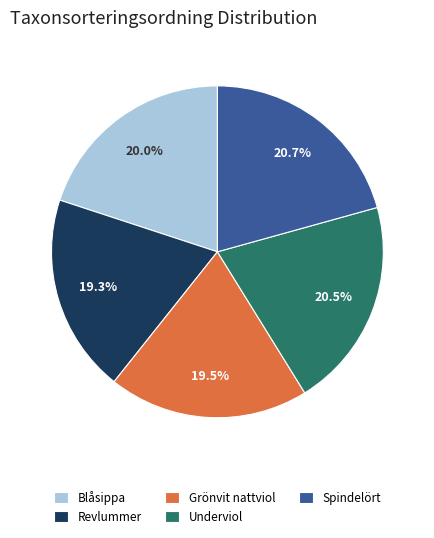

How many slices are in this pie chart?

5